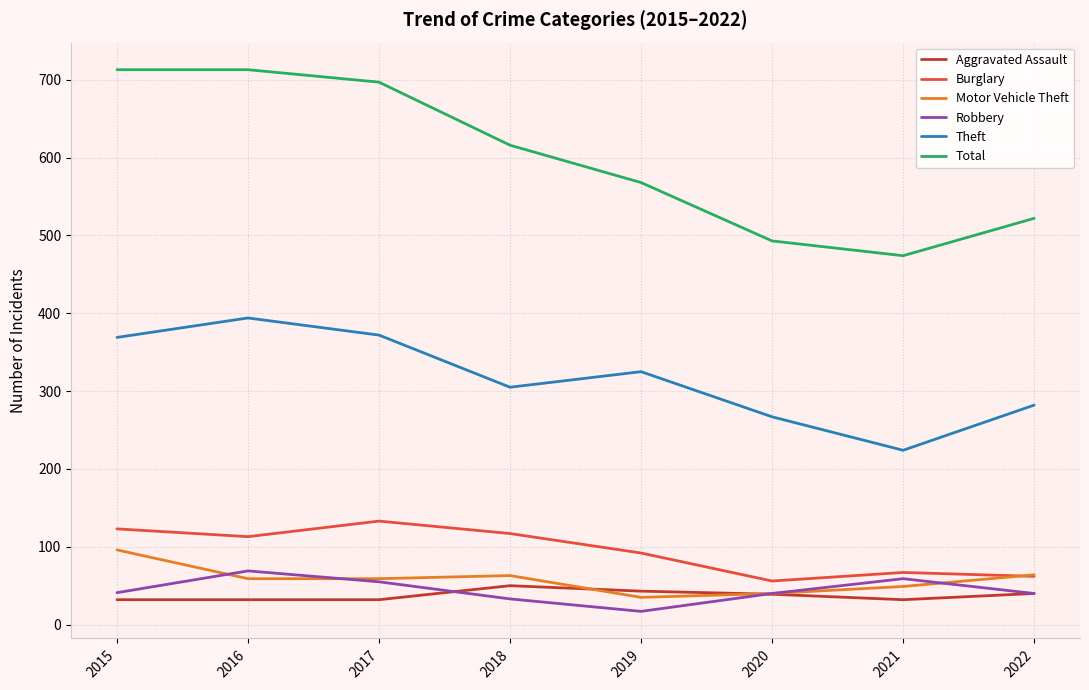

What is the difference between the second highest and minimum values in the Total series?

239